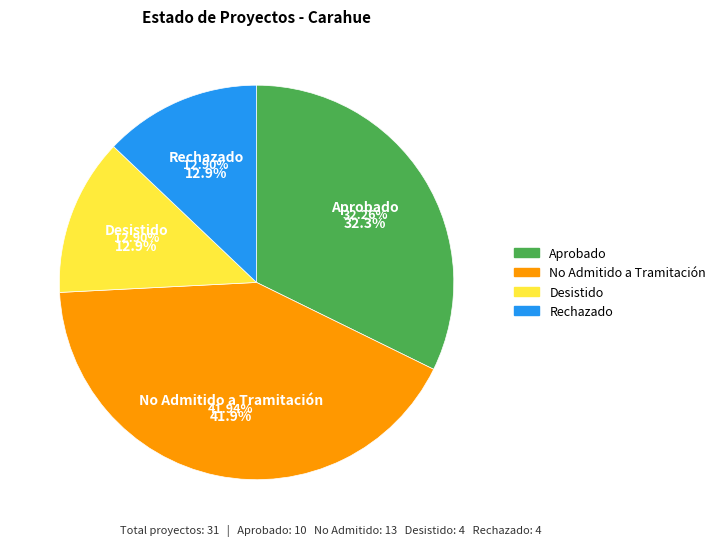

What is the change in value from No Admitido a Tramitación to Rechazado?

-9